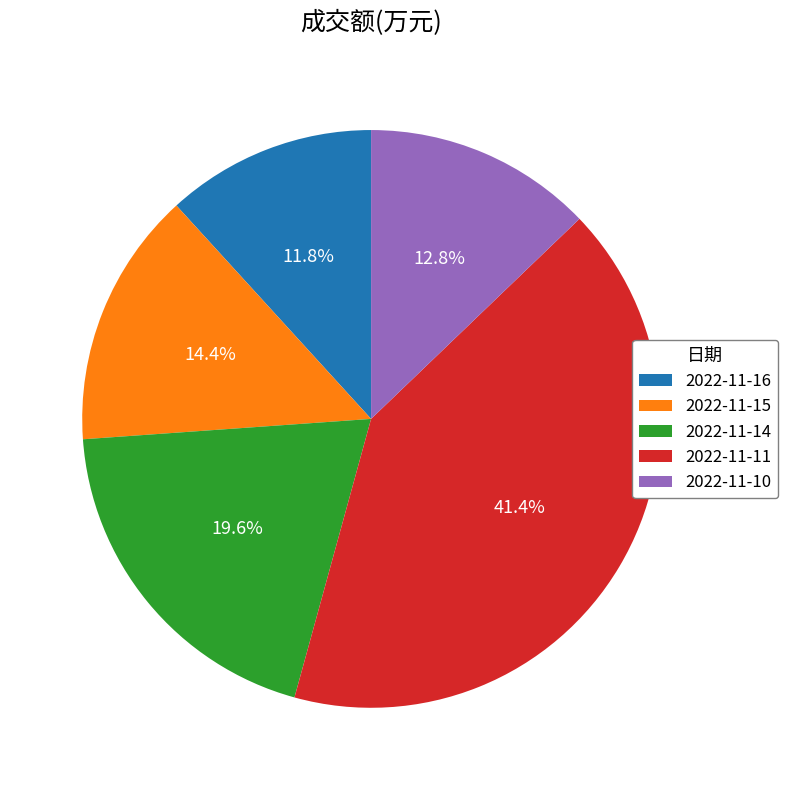

Is it true that 2022-11-16 is 12% of the pie?

True